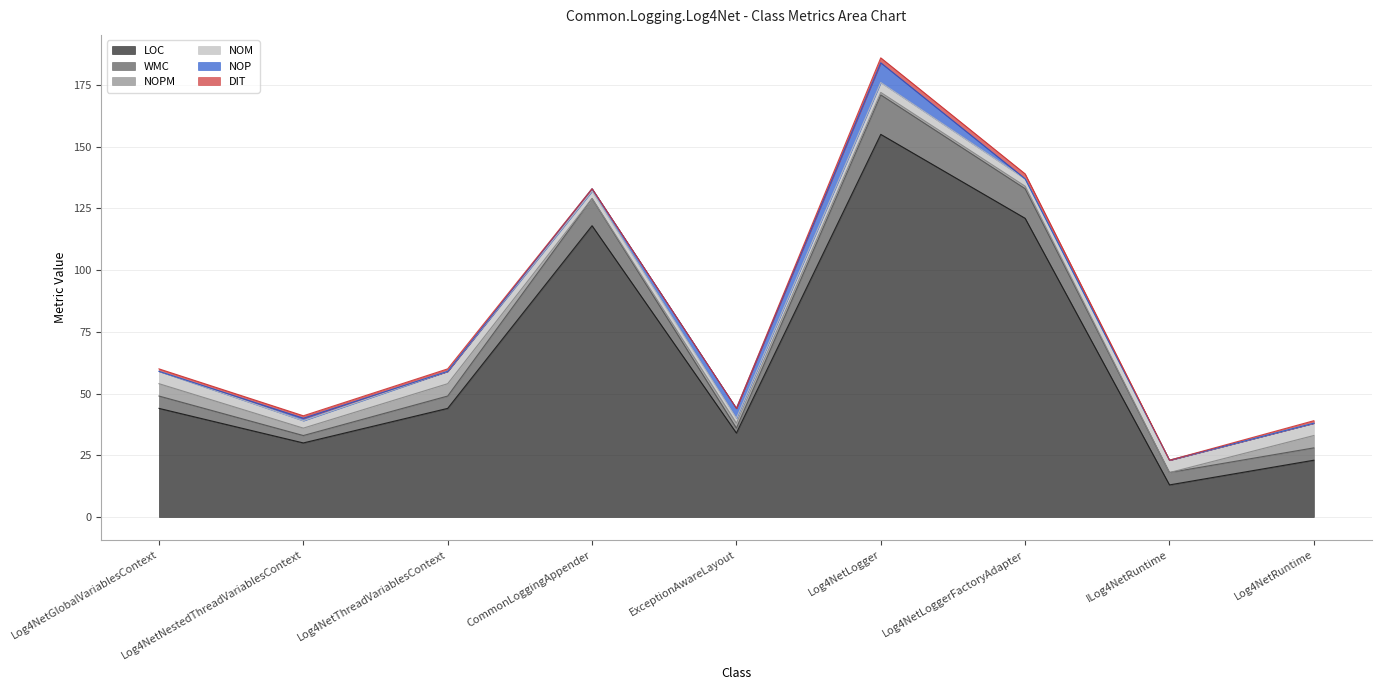

At which category is the sum across all series the highest?

Log4NetLogger